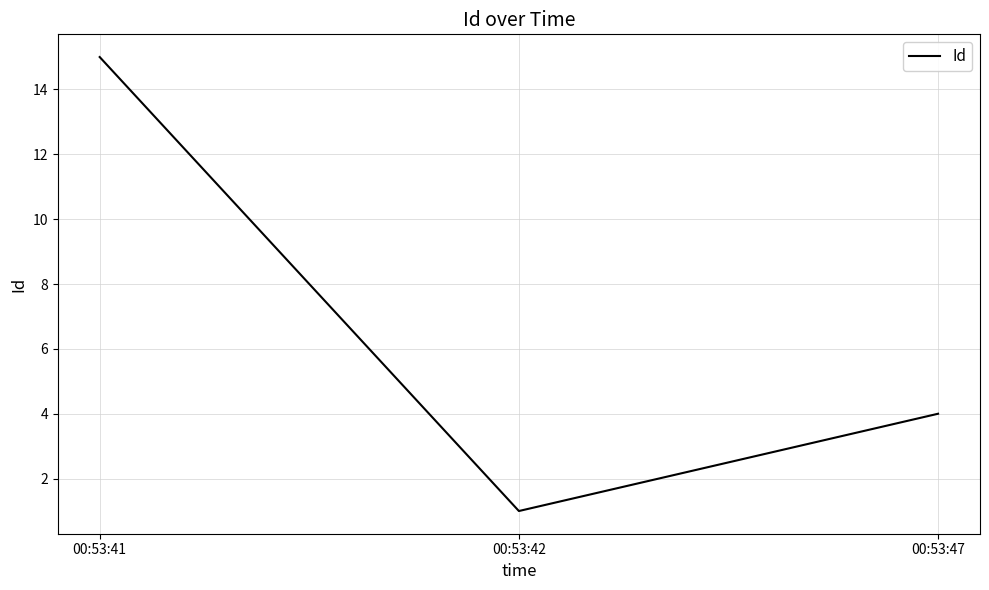

List the labels in order of value, largest first.

00:53:41, 00:53:47, 00:53:42